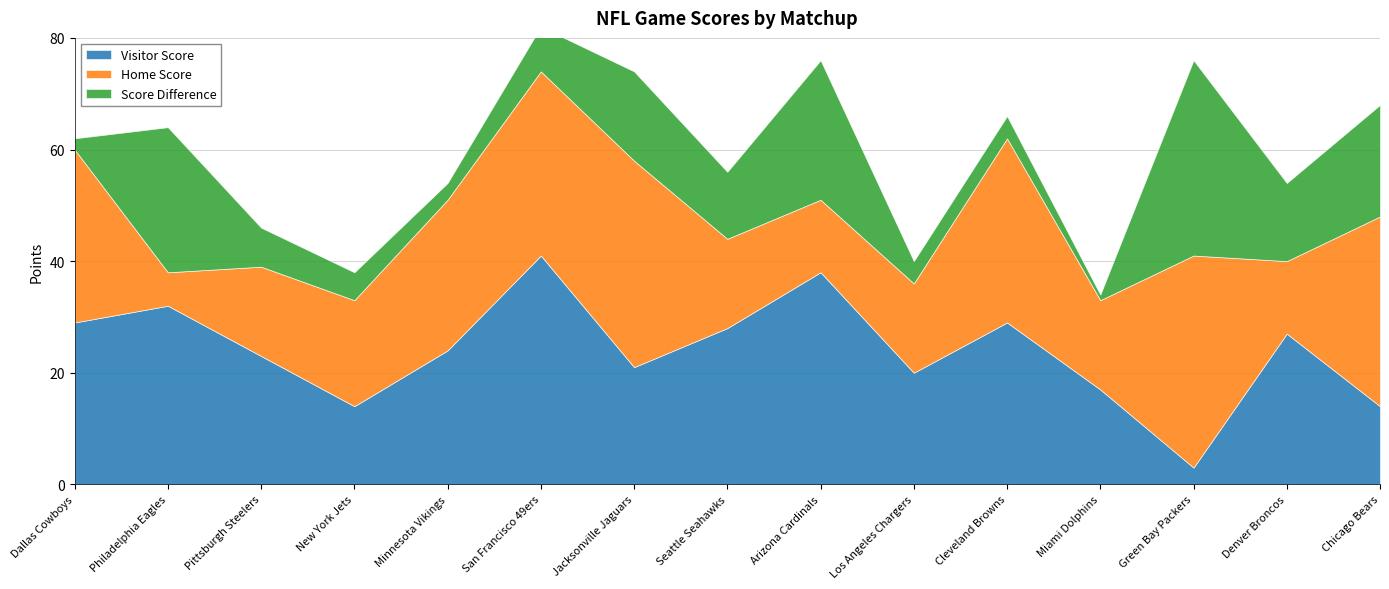

Which series has the largest total across all categories?

Visitor Score